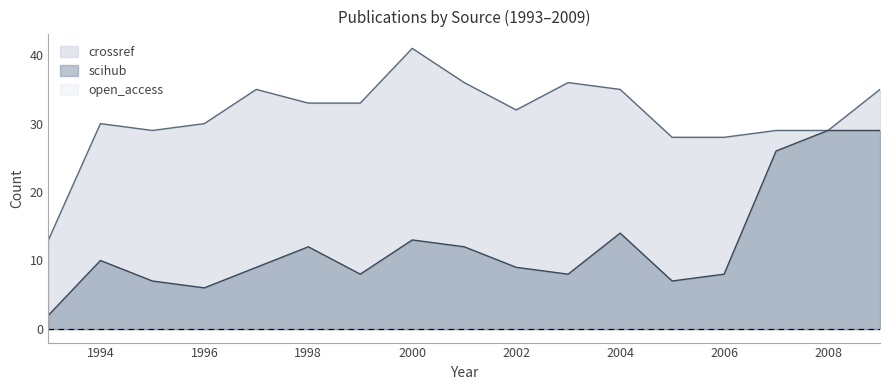

What is the maximum value for crossref?

41